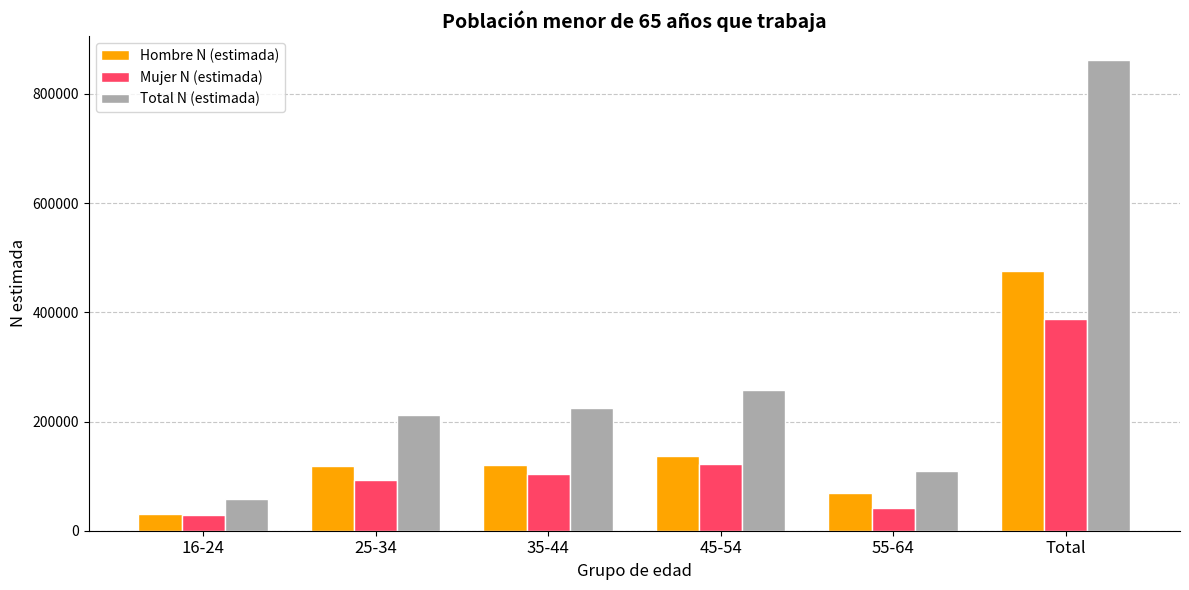

How many bars are there in each group?

3